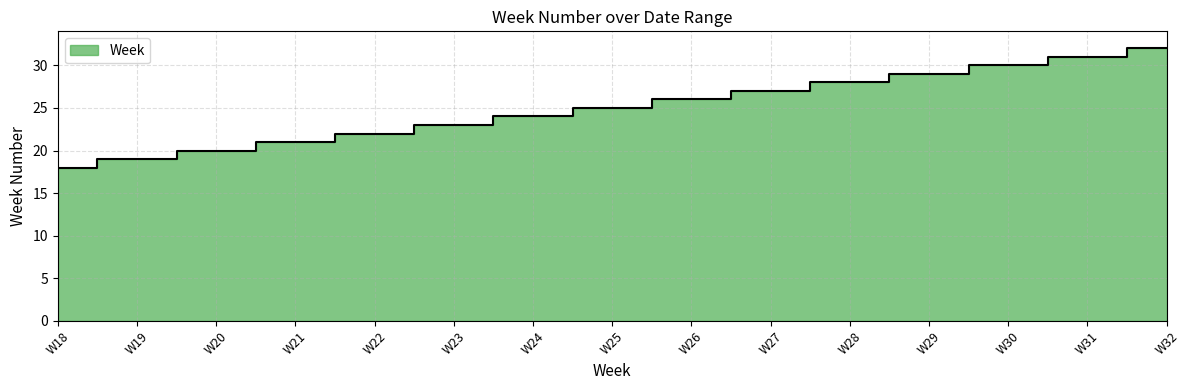

The chart shows a value of 6 at W26. True or false?

False